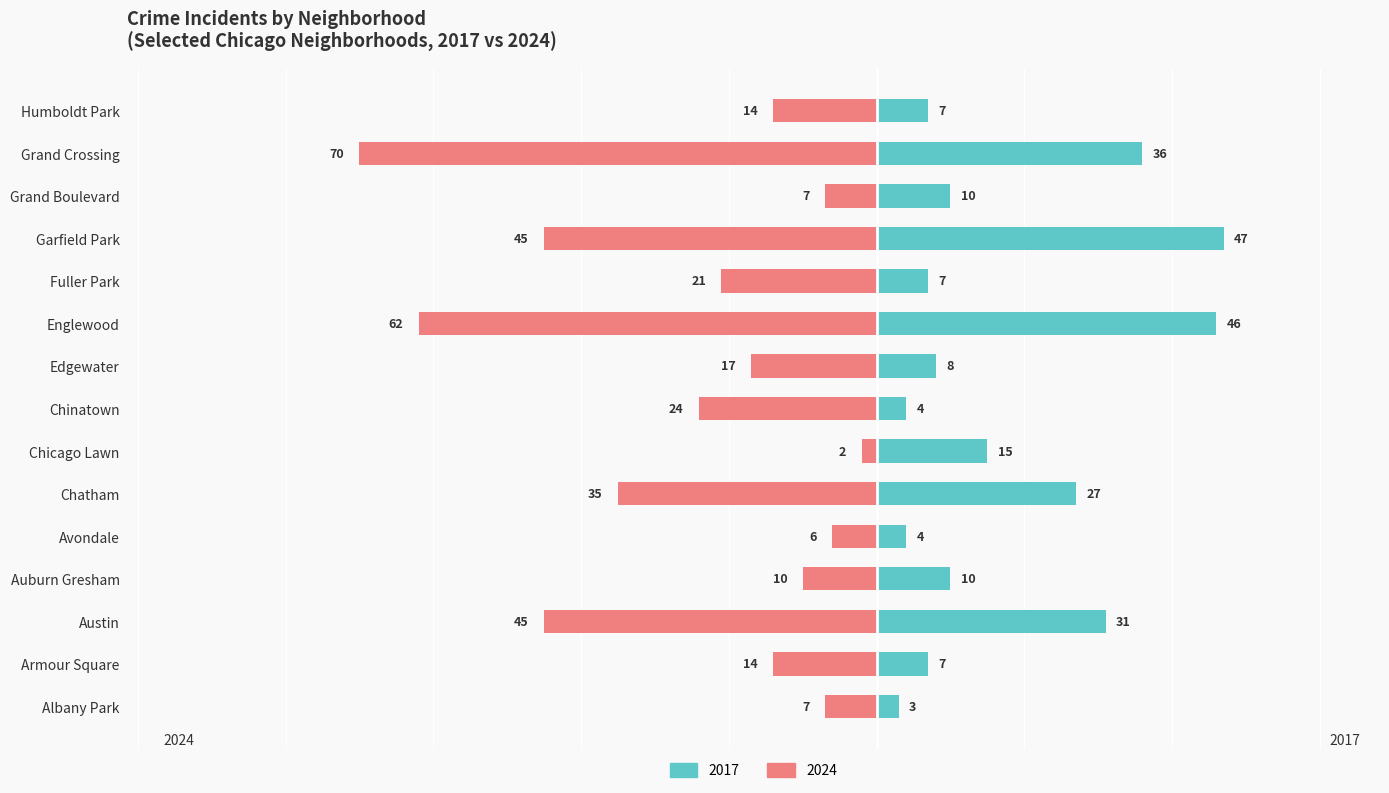

Count the number of categories in the chart.

15